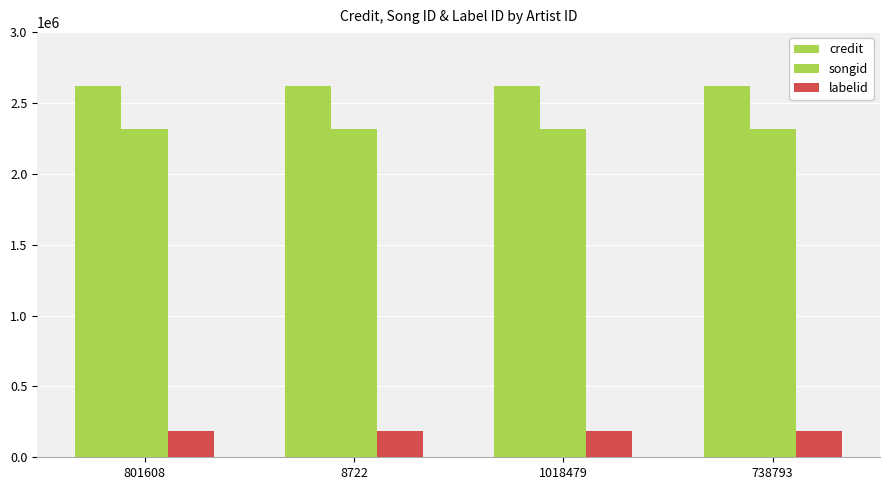

What is the minimum value shown in the chart?

188869